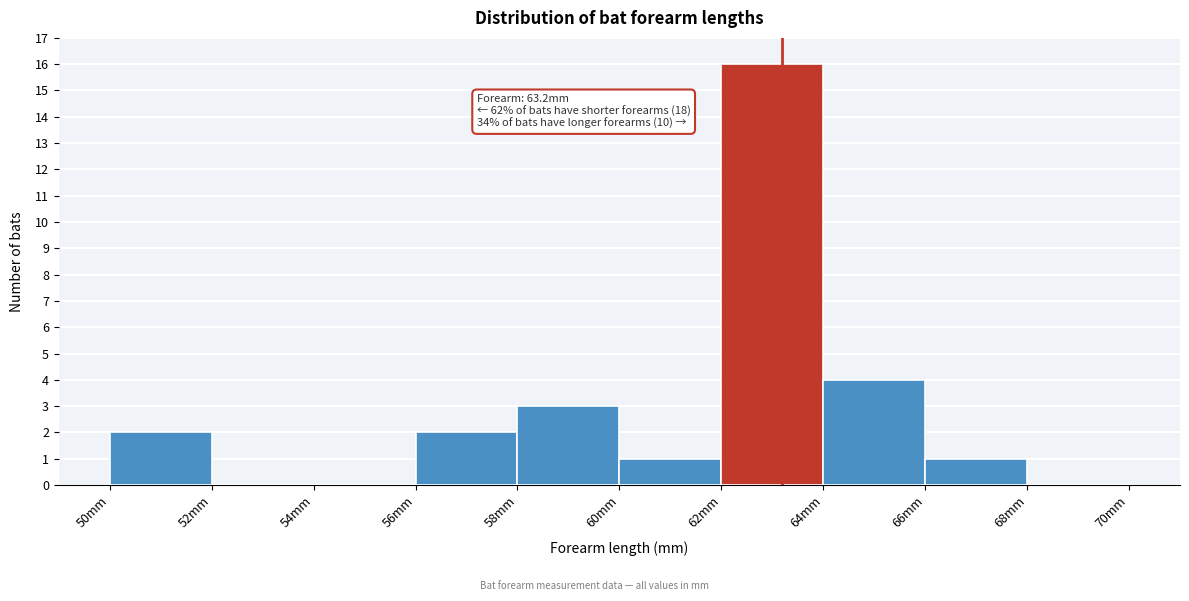

Which range on the x-axis has the tallest bar?

62 to 64